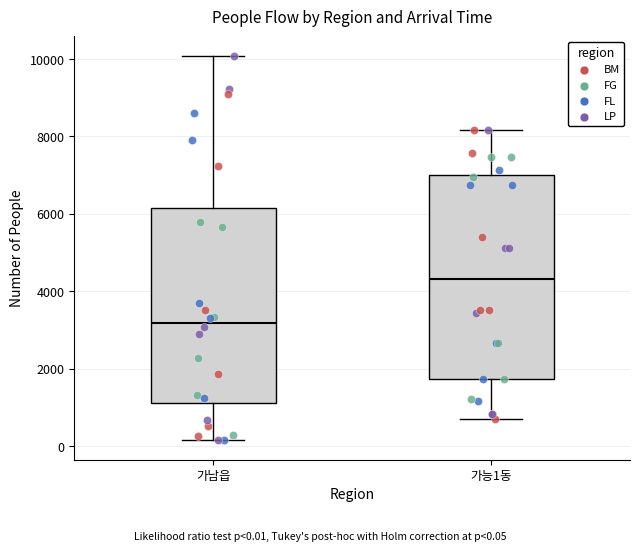

Comparing the boxes themselves (not the whiskers), which one is the tallest?

가능1동